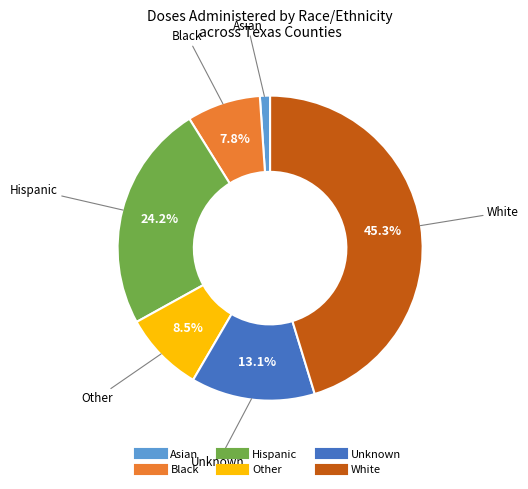

Rank the categories by value from lowest to highest.

Asian, Black, Other, Unknown, Hispanic, White